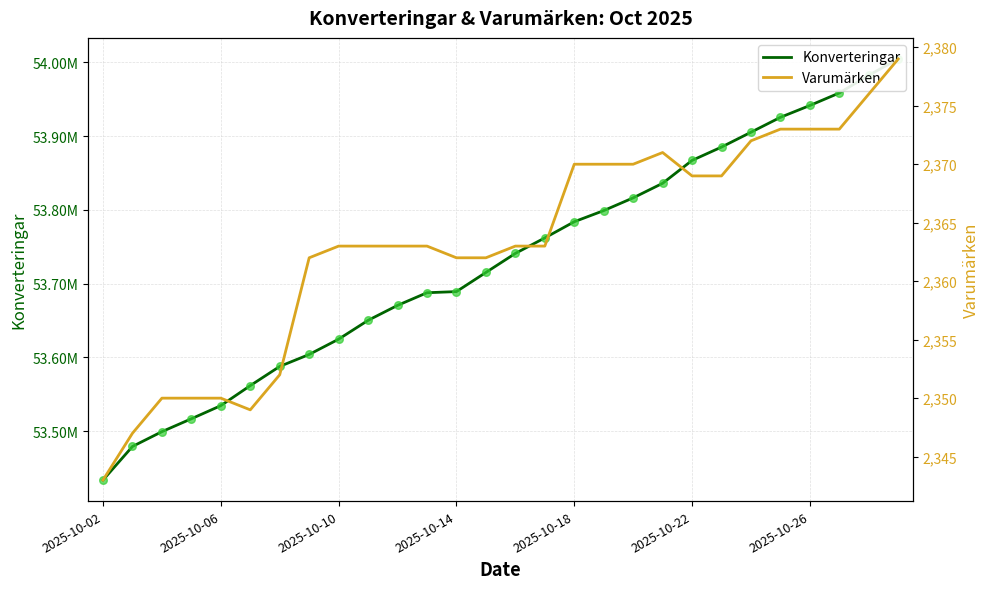

Is the value of Varumärken at 25 greater than the value of Konverteringar at 2025-10-26?

No